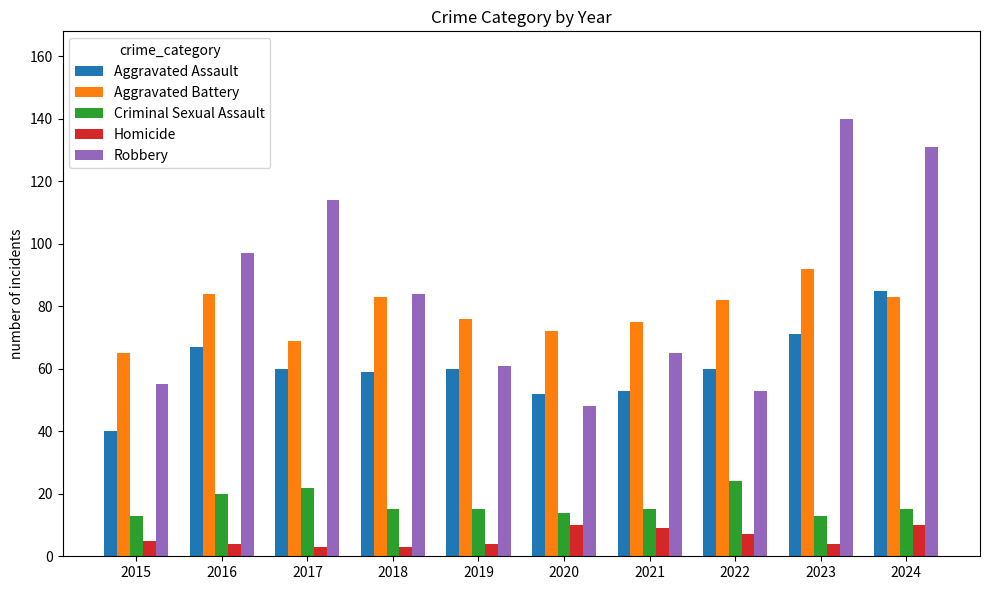

What is the average value of the Robbery series?

85